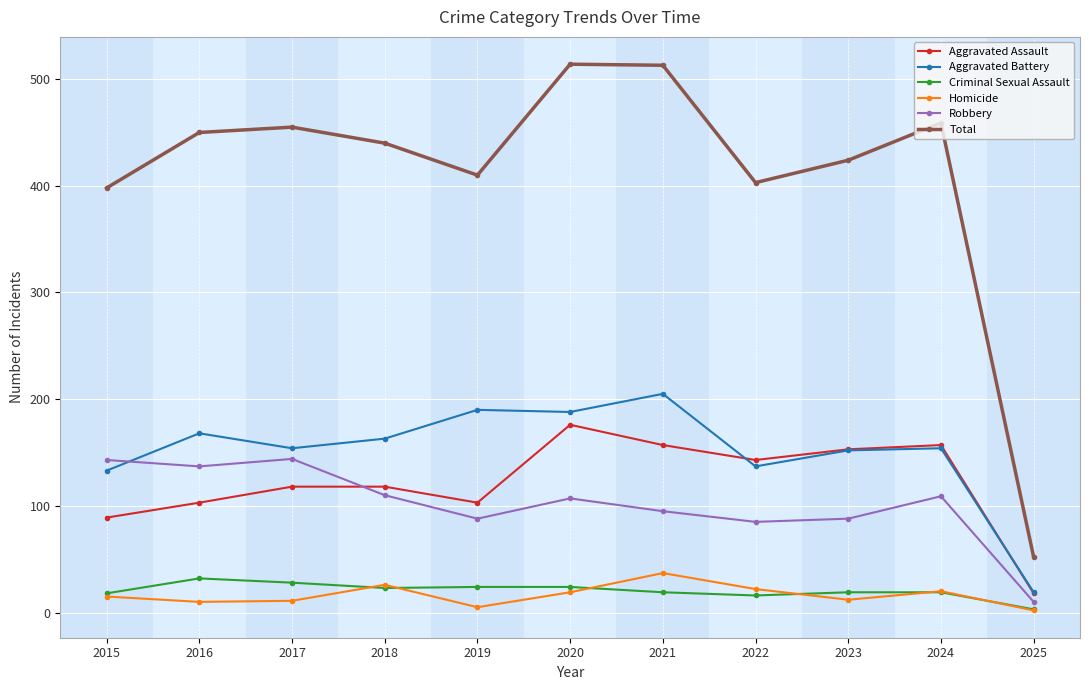

What is the greatest value displayed?

514